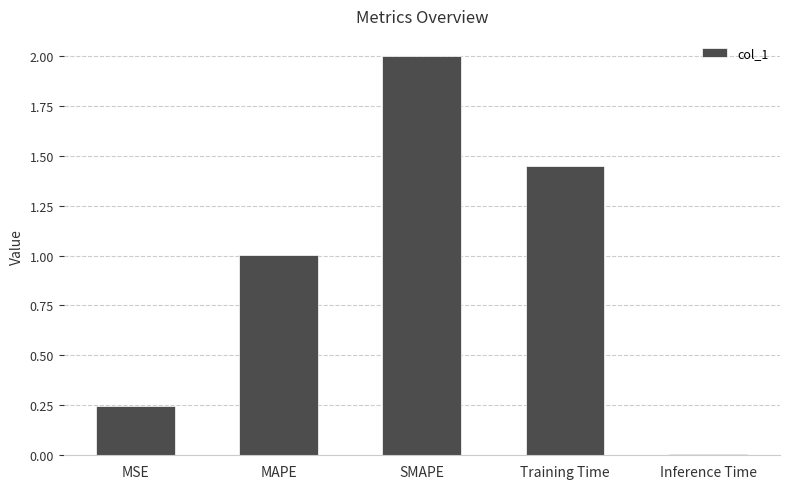

What position from the left is Training Time?

4